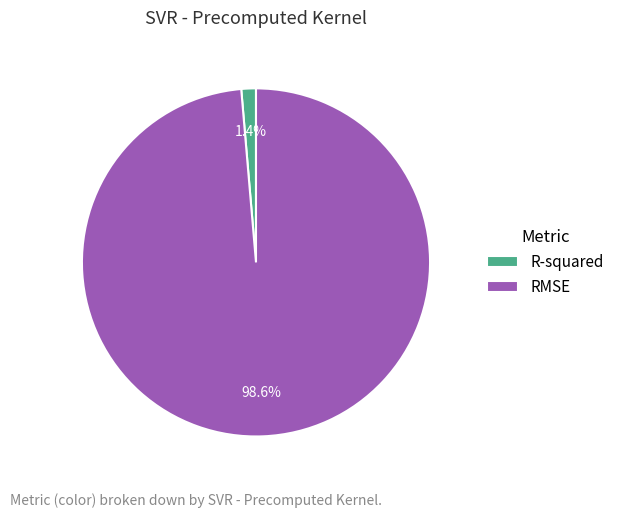

Is it true that RMSE is 99% of the pie?

True